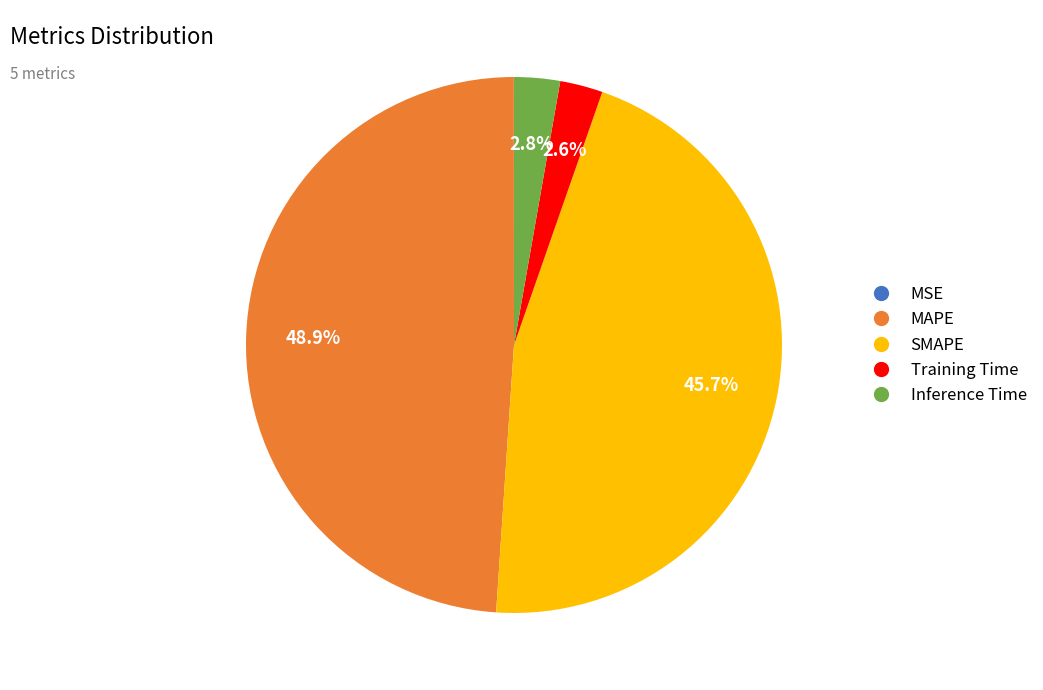

How much of the chart is everything except MAPE?

51.1%